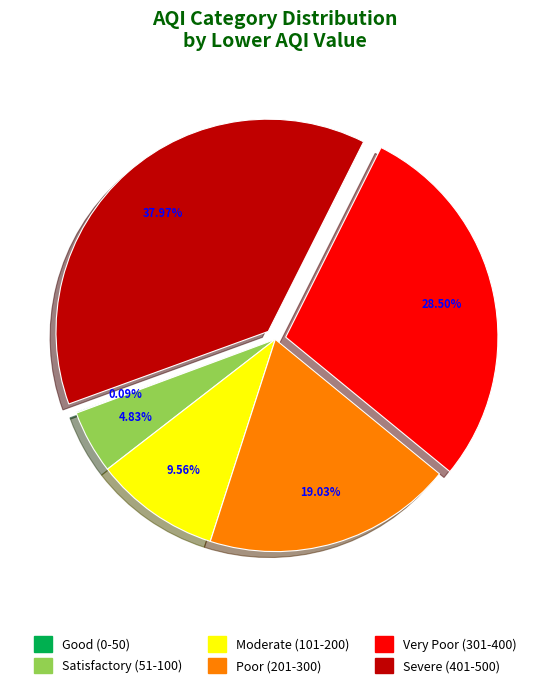

To the nearest percent, what is the difference between the largest and smallest slice percentages?

38%